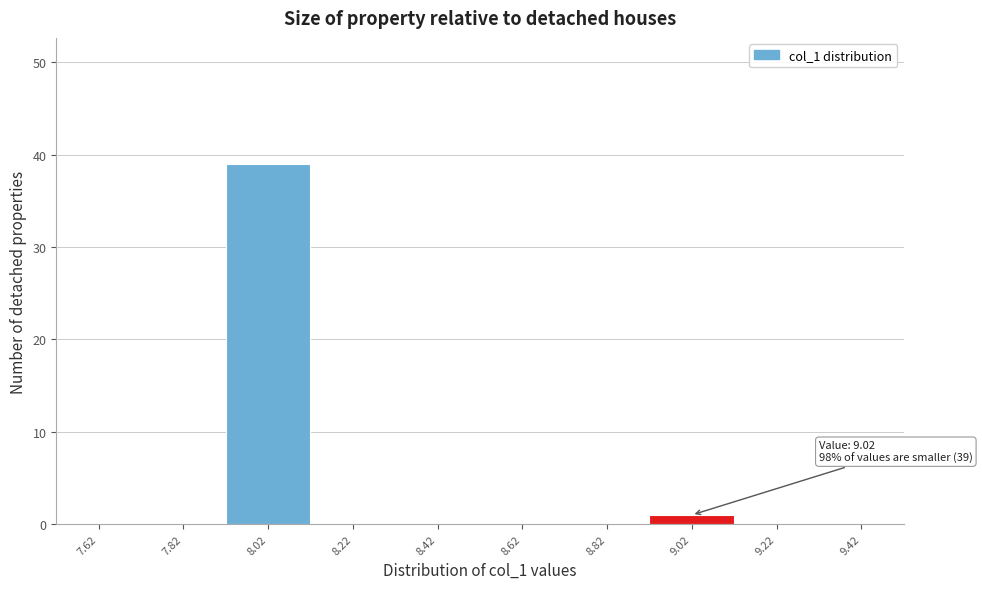

Over which range of the x-axis is the bar tallest?

7.92 to 8.12